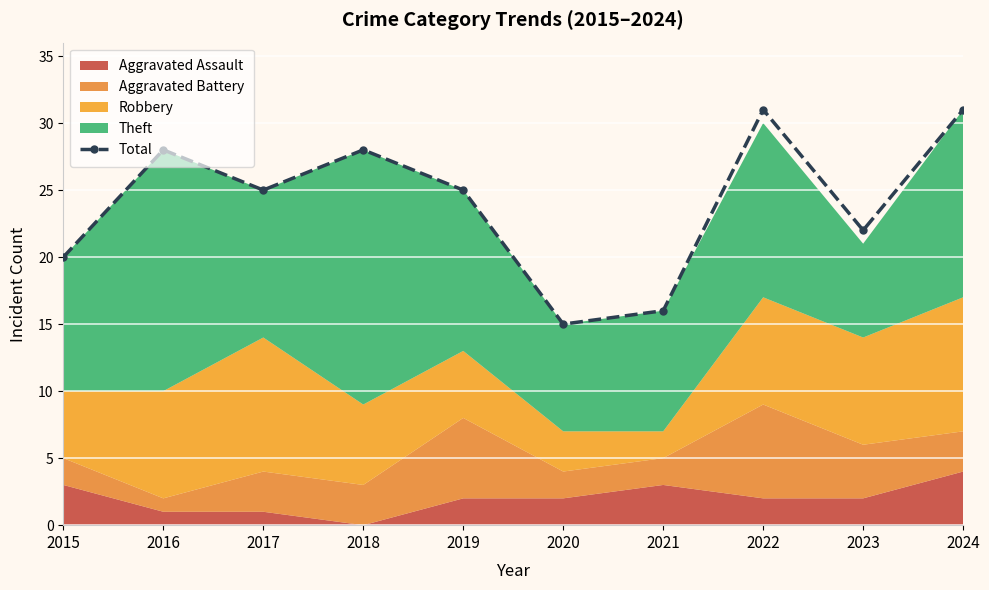

Rank the categories by value from highest to lowest.

2022, 2024, 2016, 2018, 2017, 2019, 2023, 2015, 2021, 2020